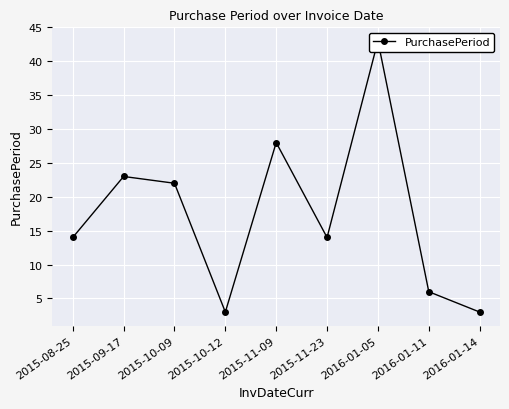

What is the average value?

17